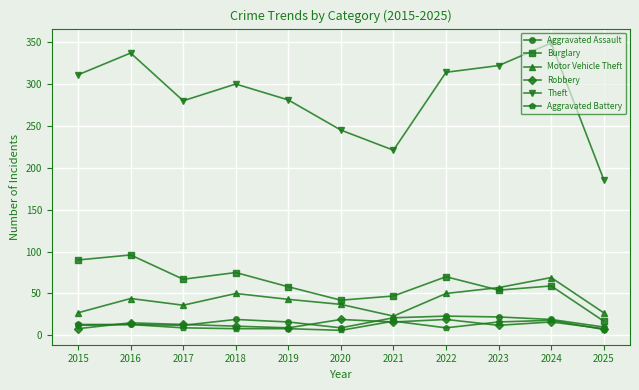

Which series changed the most between 2021 and 2023?

Theft